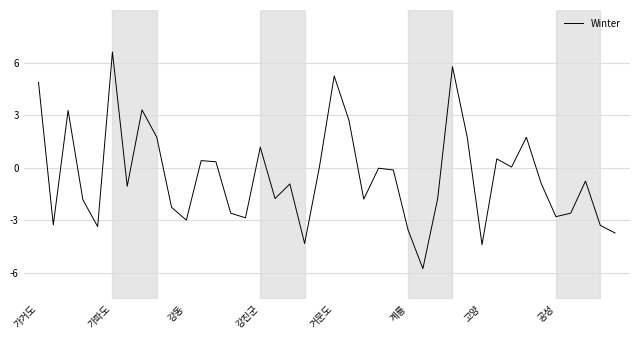

What is the difference between the maximum and minimum values?

12.4